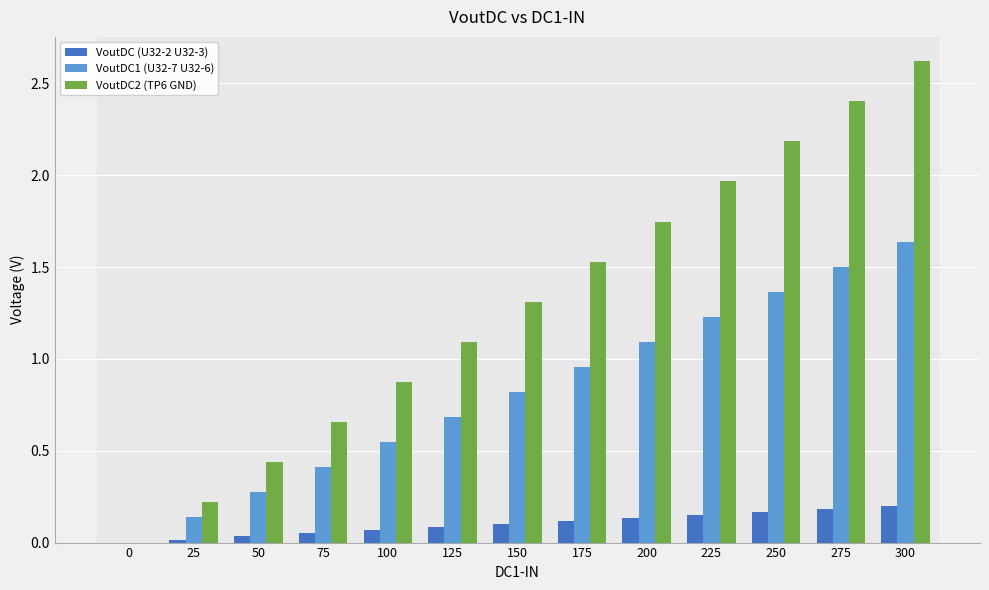

How many data points in VoutDC2 (TP6 GND) are above 1?

8